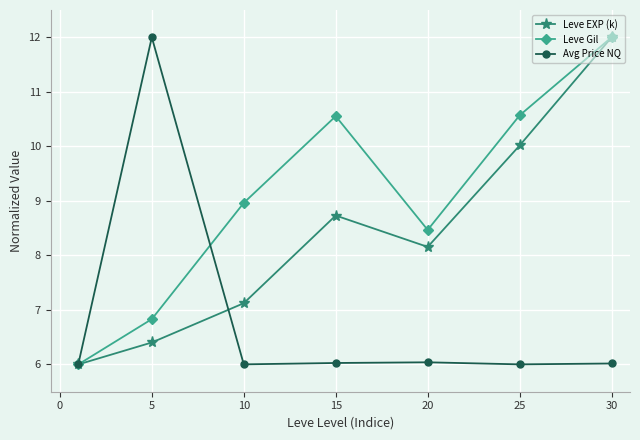

What is the difference between the maximum and minimum values in the Leve EXP (k) series?

6.0